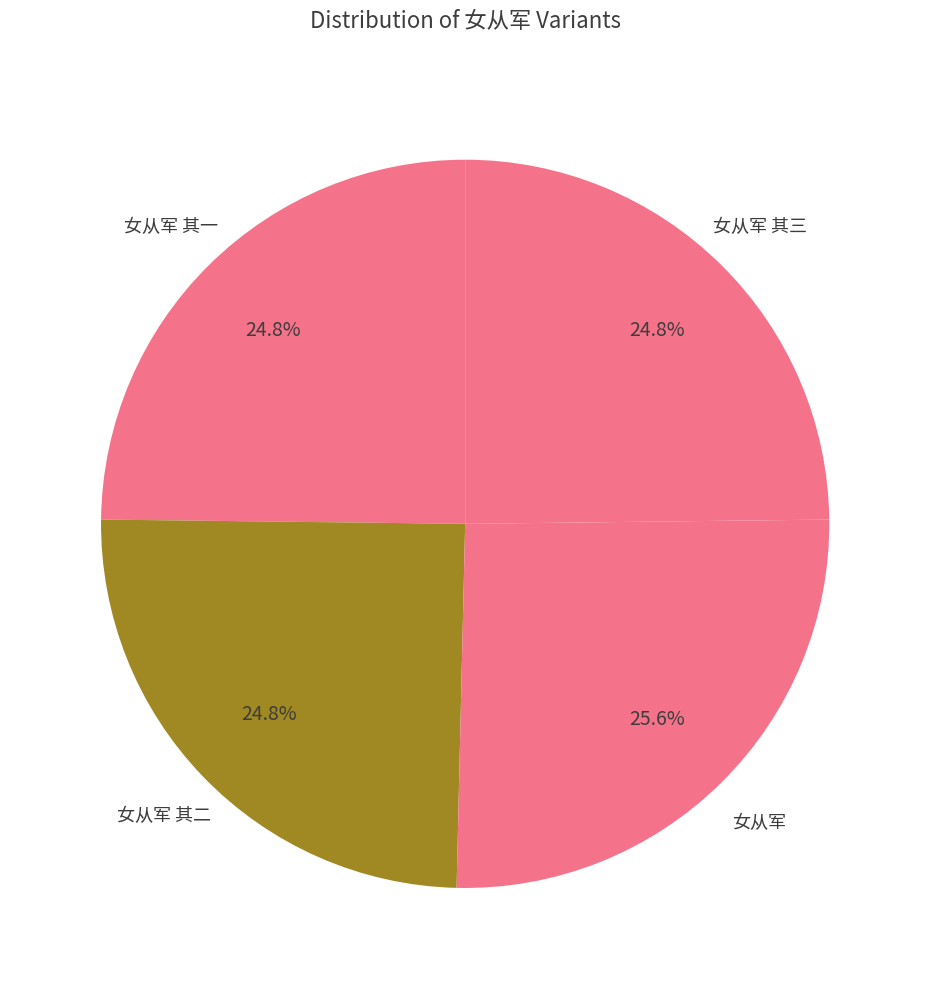

How many segments does this pie chart have?

4